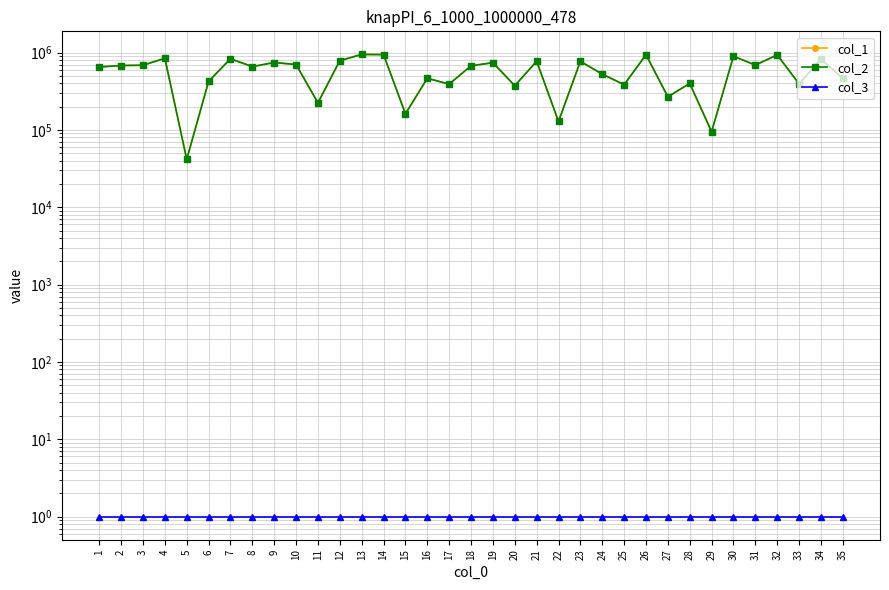

Reading left to right, transcribe all the data shown in this chart.

col_1: 1=651296	2=679735	3=685831	4=843120	5=41590	6=424286	7=830526	8=658111	9=743760	10=700152	11=223702	12=785980	13=945582	14=941694	15=161471	16=464422	17=390983	18=673528	19=739630	20=372886	21=773143	22=128523	23=770202	24=526479	25=384611	26=936236	27=268023	28=398939	29=94870	30=897079	31=688969	32=932076	33=394149	34=818468	35=465392
col_2: 1=651296	2=679735	3=685831	4=843120	5=41590	6=424286	7=830526	8=658111	9=743760	10=700152	11=223702	12=785980	13=945582	14=941694	15=161471	16=464422	17=390983	18=673528	19=739630	20=372886	21=773143	22=128523	23=770202	24=526479	25=384611	26=936236	27=268023	28=398939	29=94870	30=897079	31=688969	32=932076	33=394149	34=818468	35=465392
col_3: 1=1	2=1	3=1	4=1	5=1	6=1	7=1	8=1	9=1	10=1	11=1	12=1	13=1	14=1	15=1	16=1	17=1	18=1	19=1	20=1	21=1	22=1	23=1	24=1	25=1	26=1	27=1	28=1	29=1	30=1	31=1	32=1	33=1	34=1	35=1